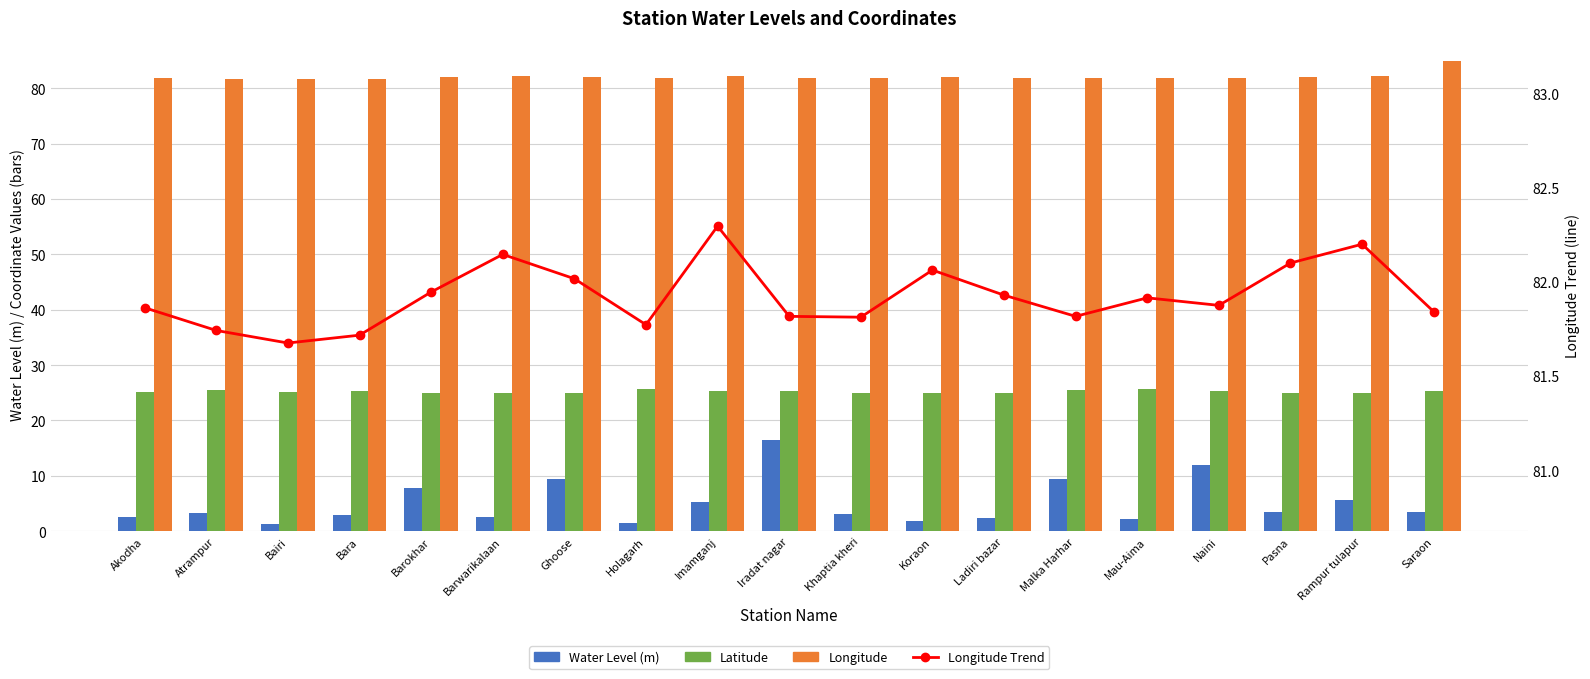

Reading left to right, extract all data points from this chart.

Water Level (m): 2.6	3.3	1.2	2.9	7.7	2.5	9.5	1.5	5.2	16.4	3.0	1.9	2.4	9.4	2.1	12.0	3.5	5.7	3.5
Latitude: 25.2	25.6	25.1	25.2	24.9	24.9	24.9	25.6	25.4	25.3	25.0	25.0	25.0	25.5	25.7	25.4	25.0	25.0	25.3
Longitude: 81.9	81.7	81.7	81.7	81.9	82.1	82.0	81.8	82.3	81.8	81.8	82.1	81.9	81.8	81.9	81.9	82.1	82.2	84.8
Longitude Trend: 81.9	81.7	81.7	81.7	81.9	82.1	82.0	81.8	82.3	81.8	81.8	82.1	81.9	81.8	81.9	81.9	82.1	82.2	81.8